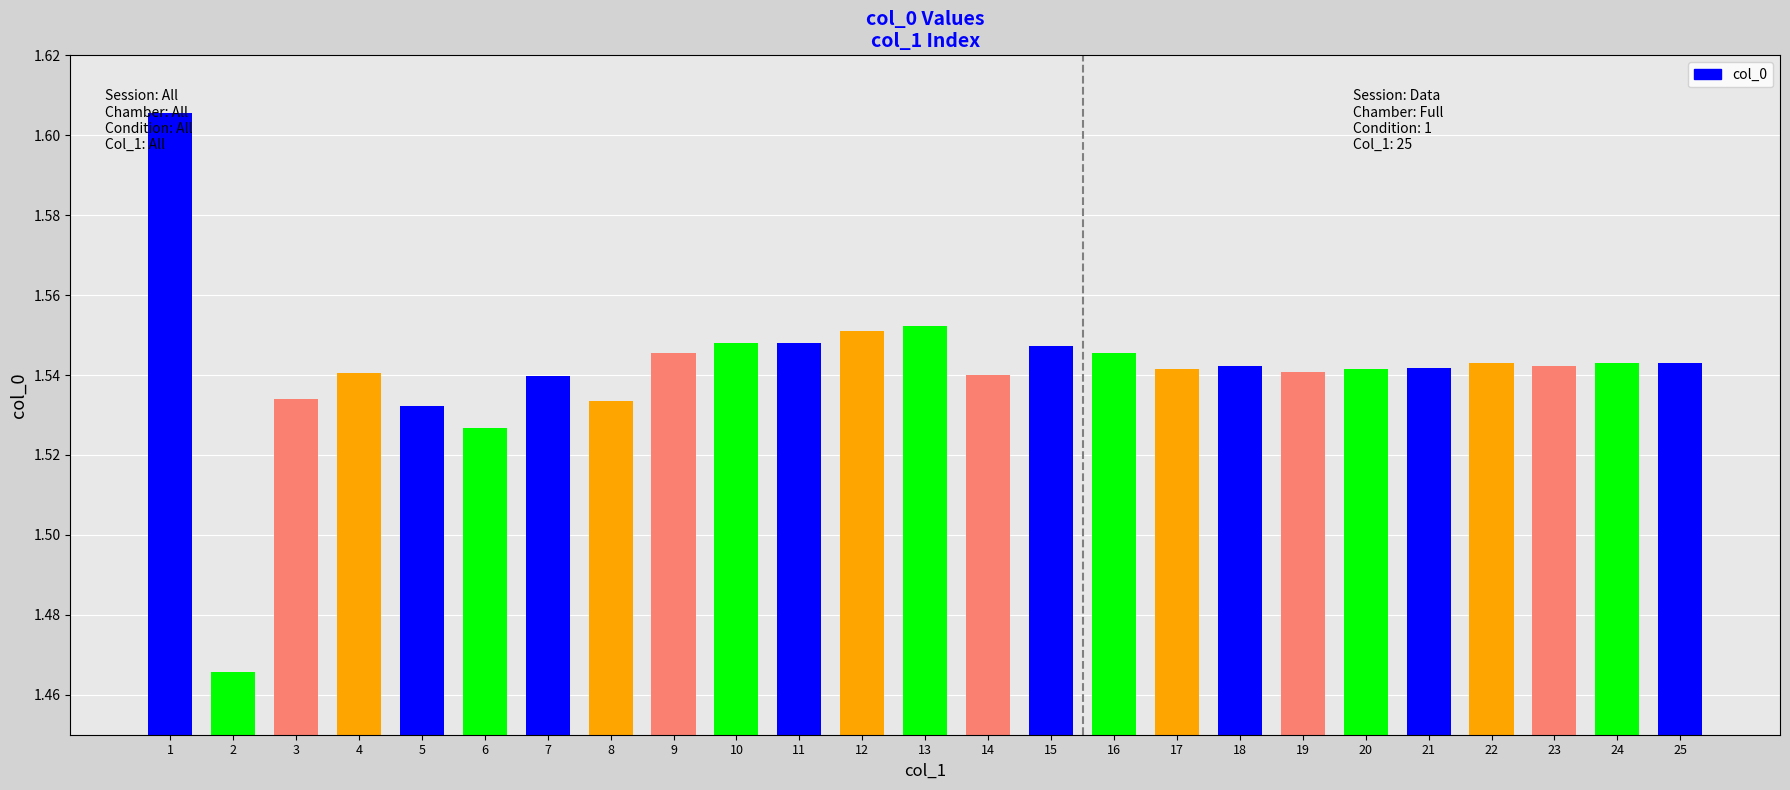

What is the ratio of the value at 23 to the value at 20?

1.0